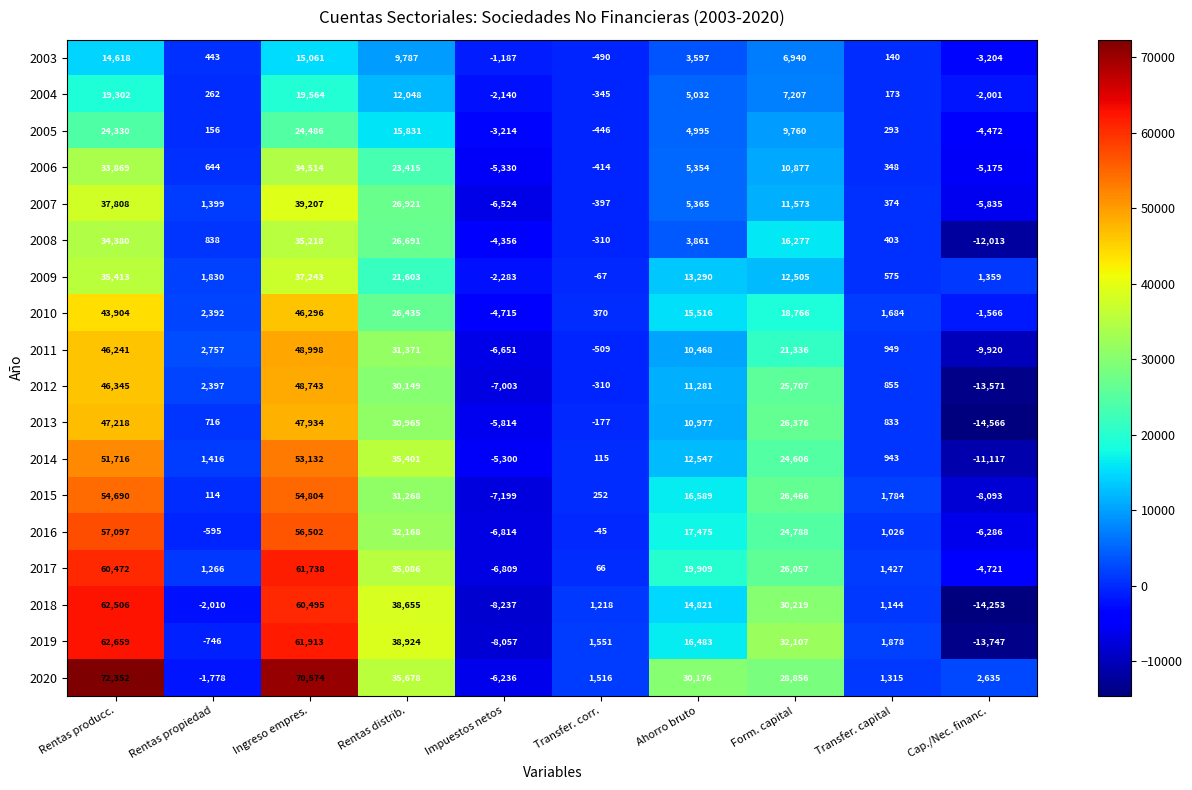

What is the difference between the maximum and minimum values in the 2012 series?

62314